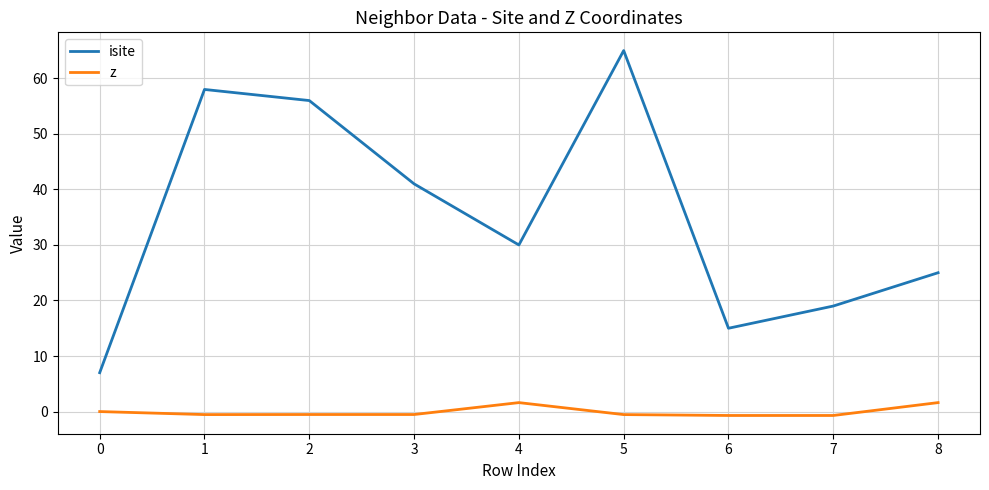

Which series changed the most between 2 and 7?

isite